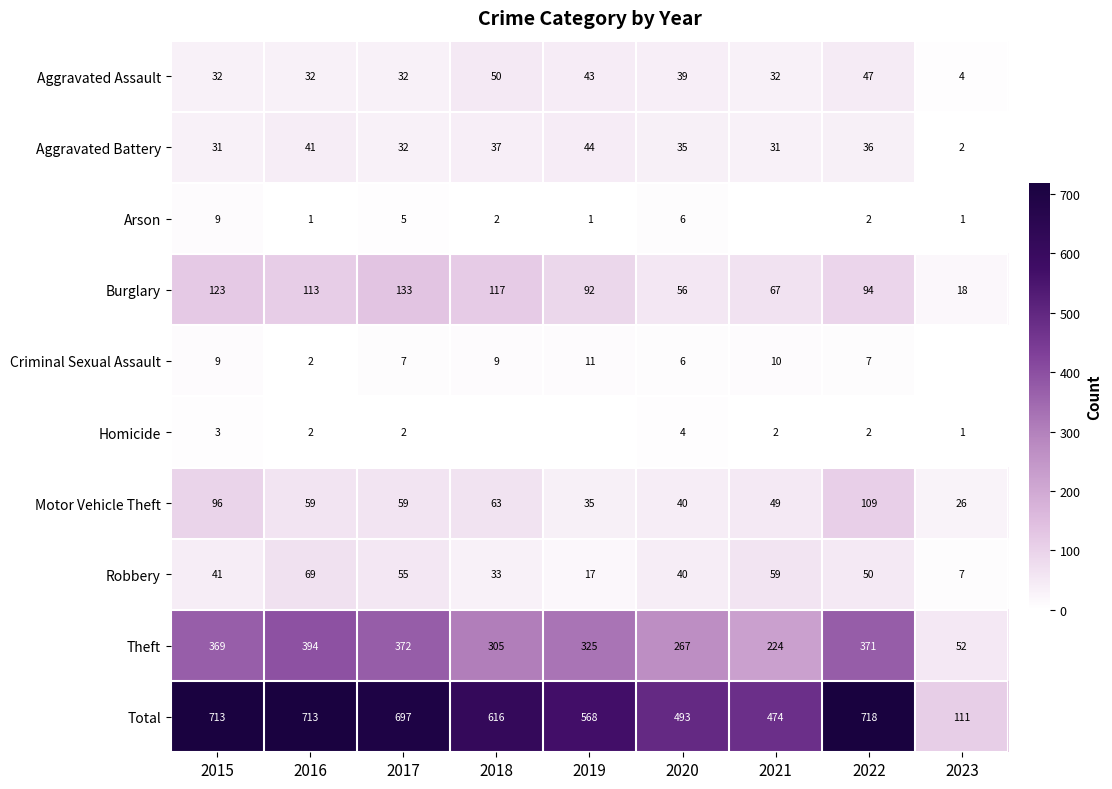

The Theft series shows 226 at 2017. True or false?

False